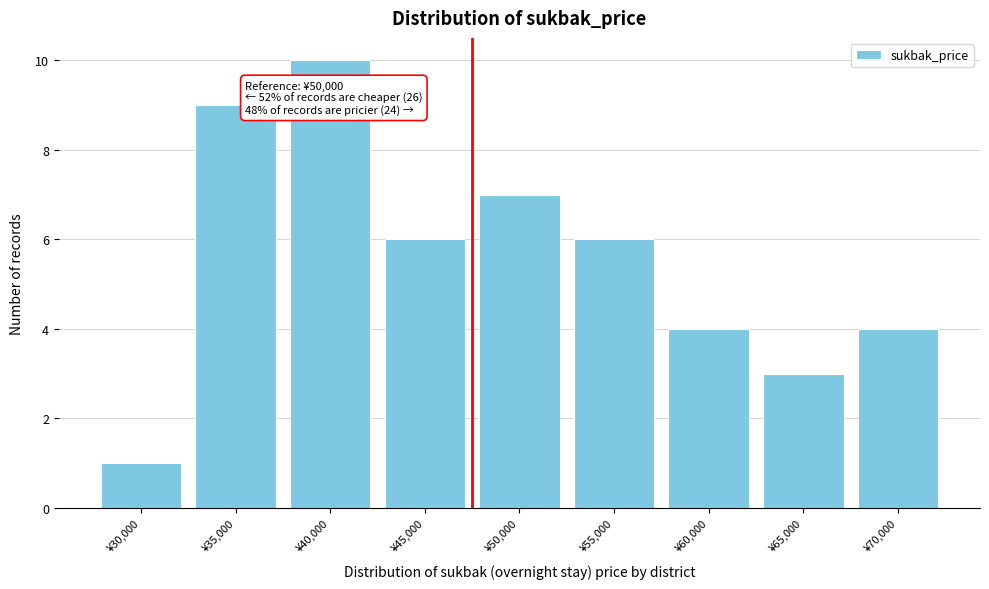

Reading left to right, list all the values displayed in this chart.

1	9	10	6	7	6	4	3	4